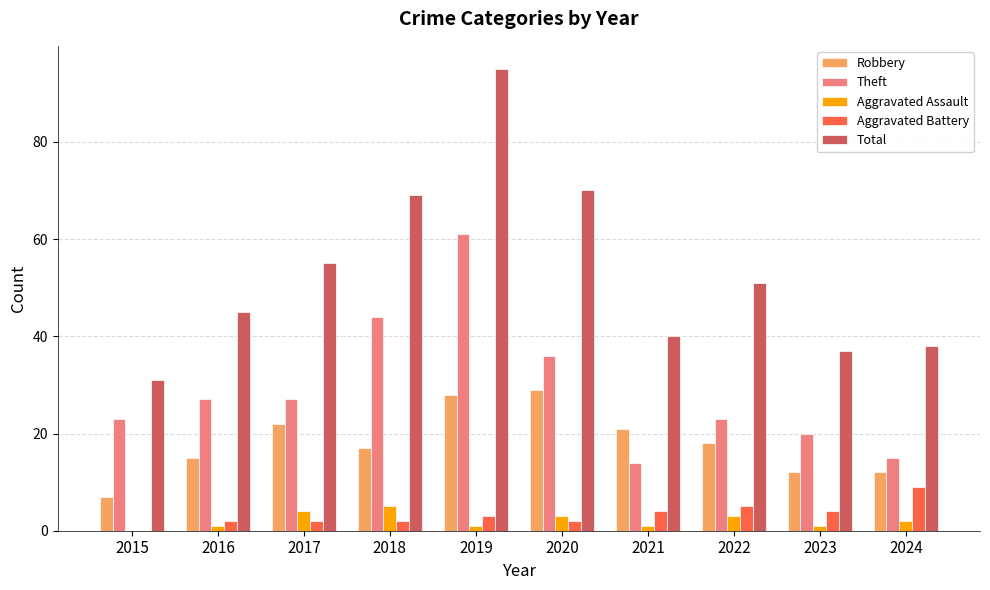

At which category does the chart reach its peak across all series?

2019